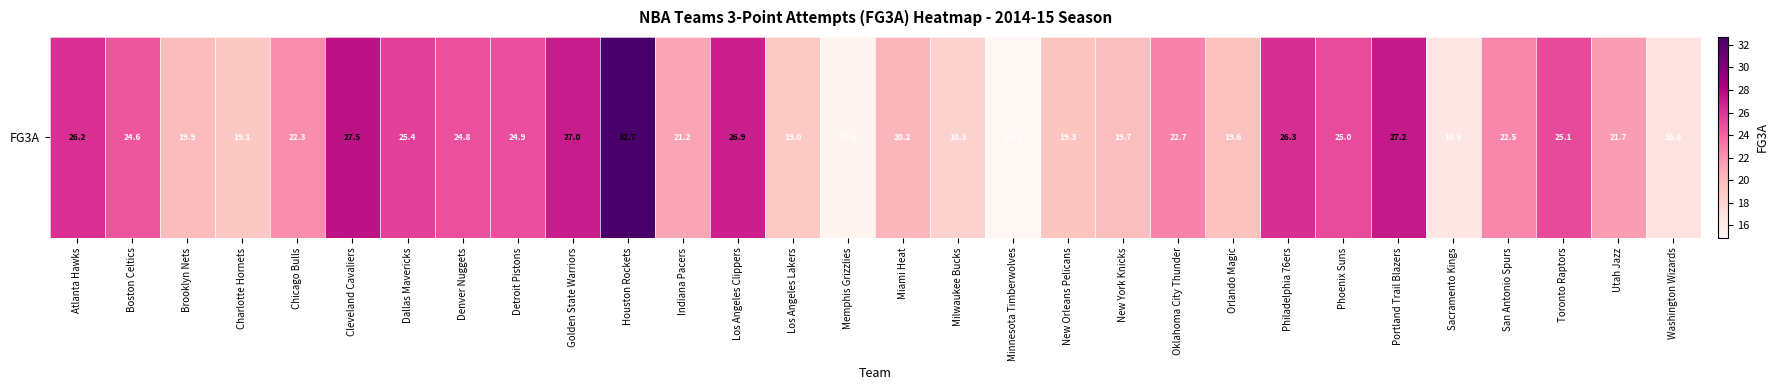

Is it true that the value at Orlando Magic is 19.6?

True